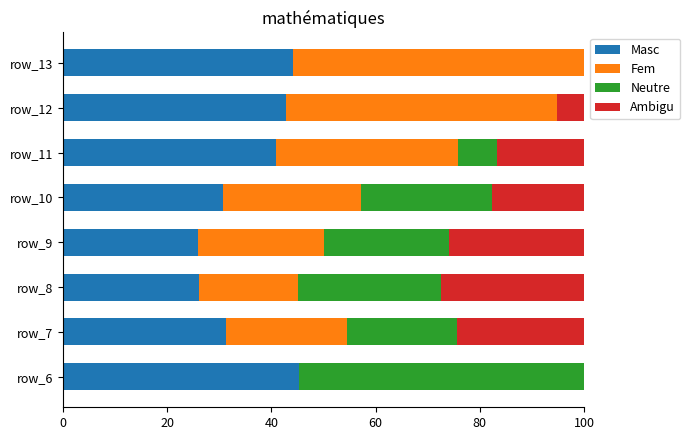

What is the highest value of the Masc series?

45.4